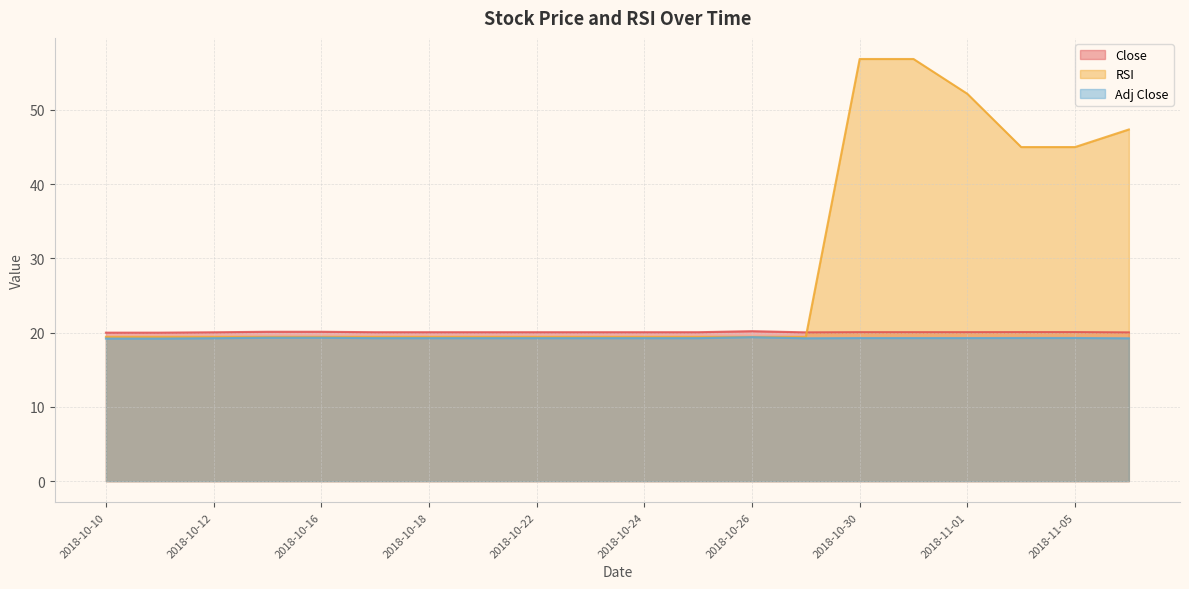

At 2018-10-15, list the series in order from largest to smallest.

Close, RSI, Adj Close